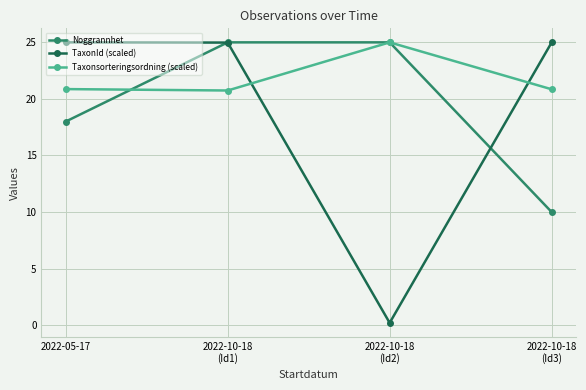

True or false: Taxonsorteringsordning (scaled) has a value of 27.5 at 2022-05-17.

False